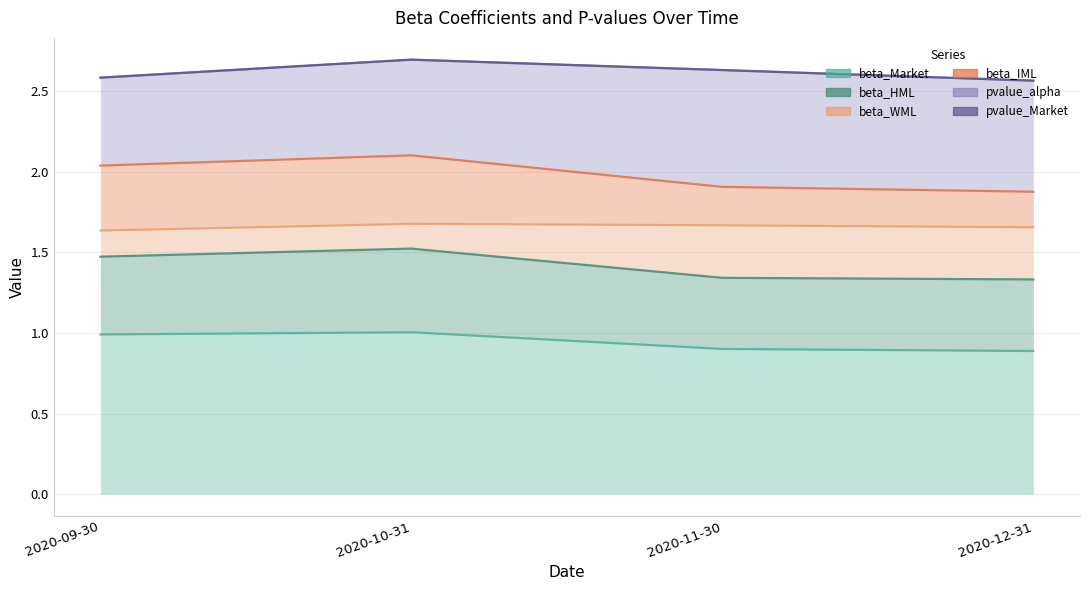

What is the label of the 4th point from the left?

2020-12-31